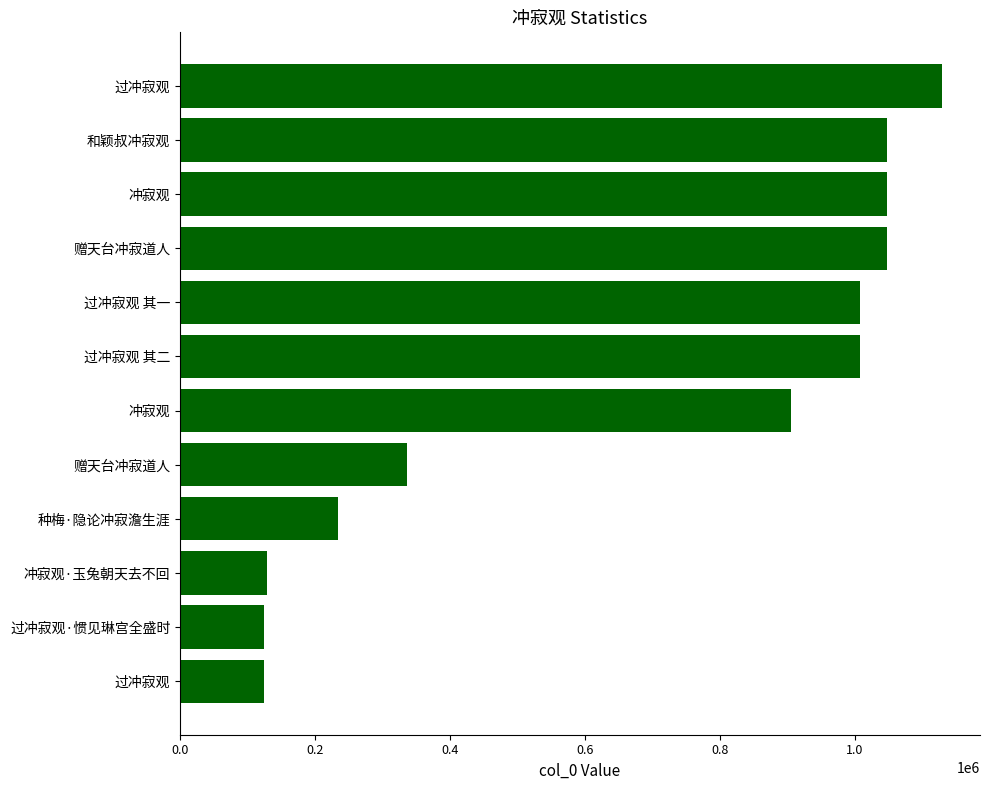

Are the bars horizontal?

Yes